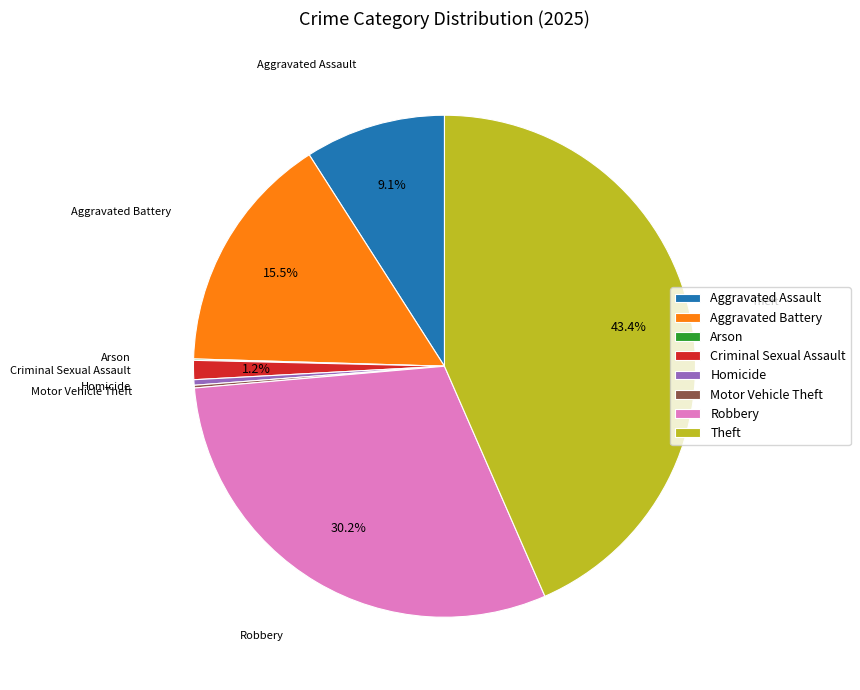

What is the largest slice in the pie chart?

Theft